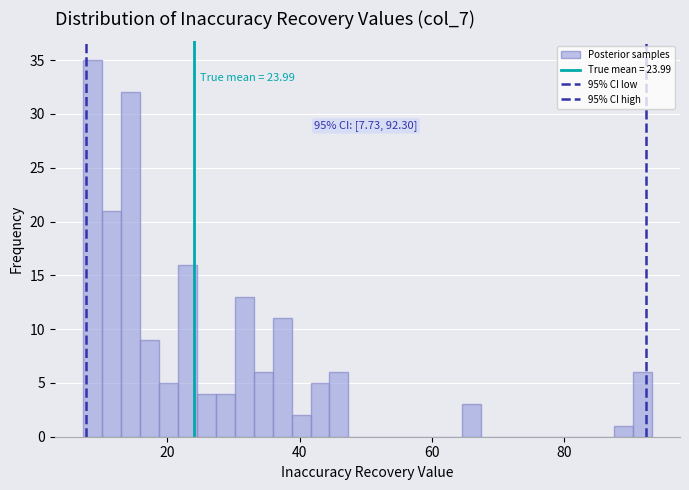

Around what value on the x-axis is the tallest bar? Give the approximate position of its centre, as read against the axis.

8